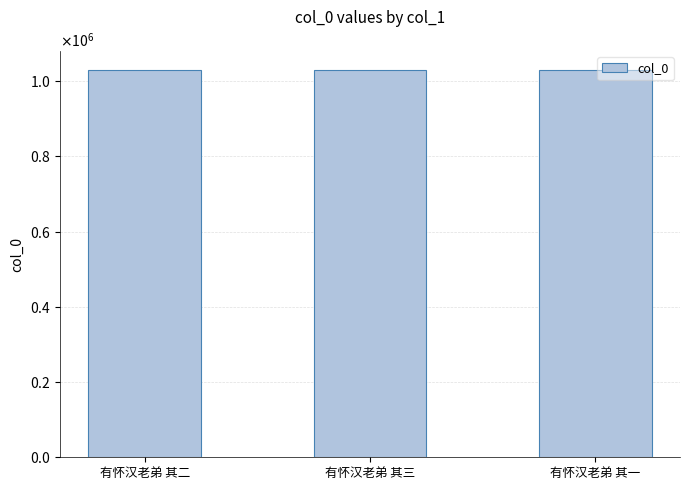

What is the change in value from 有怀汉老弟 其三 to 有怀汉老弟 其一?

+1